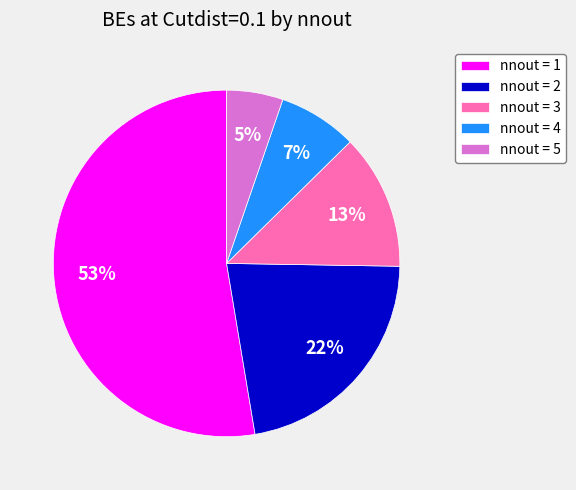

Does nnout = 1 account for over 50% of the chart?

Yes